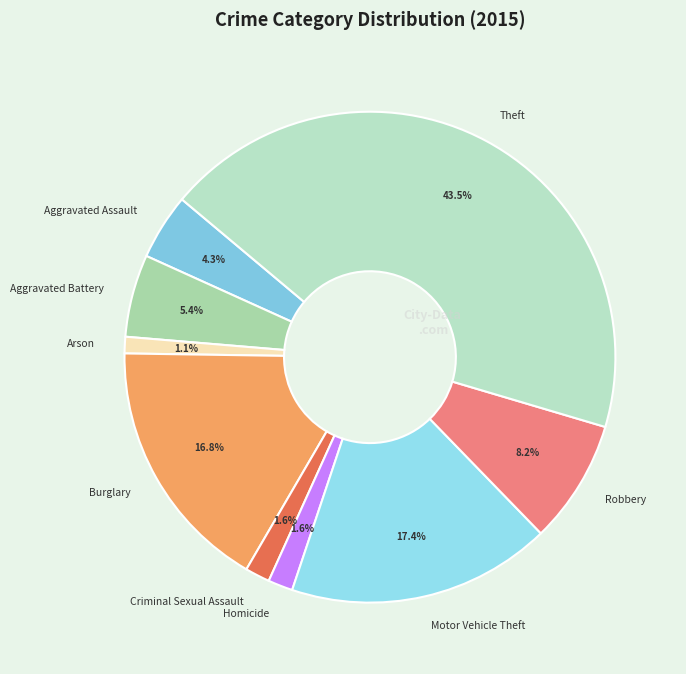

What portion of the pie excludes Aggravated Assault?

95.7%